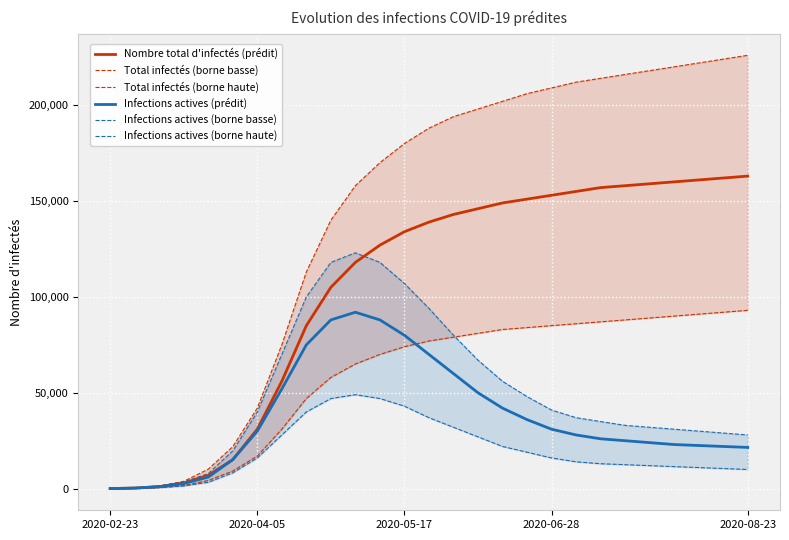

True or false: Nombre total d'infectés (prédit) and Infections actives (borne basse) cross at least once.

False